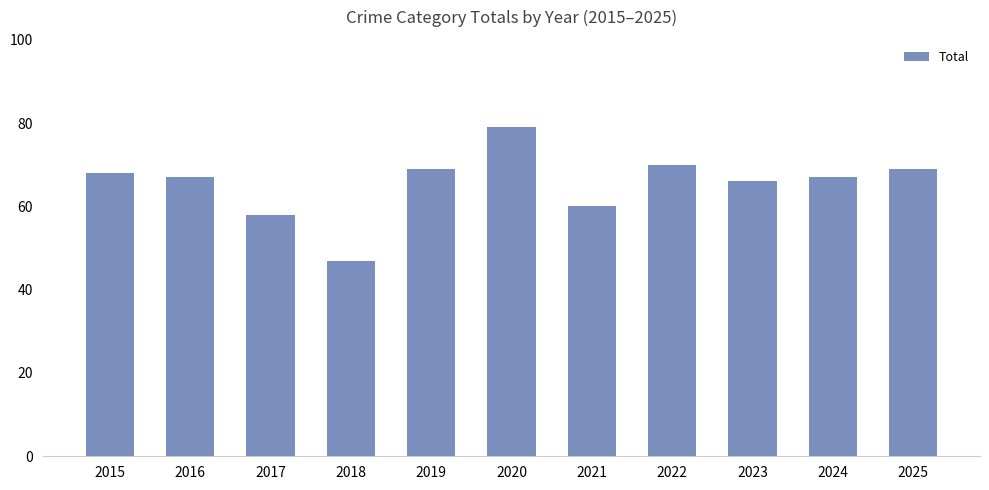

What is the value of the 11th bar from the left?

69